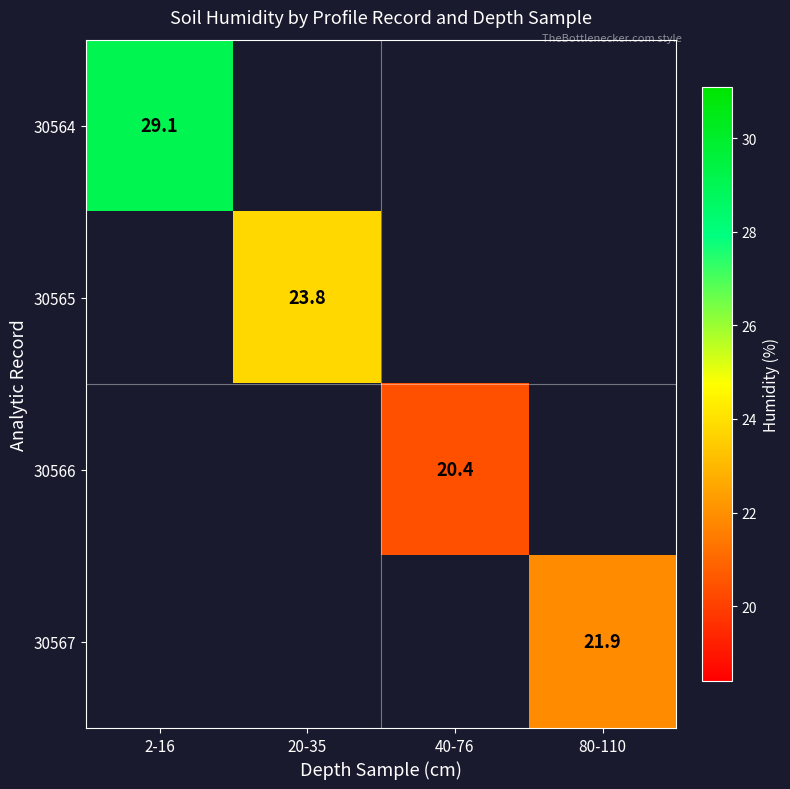

The value of 30567 at 80-110 is 21.9. True or false?

True